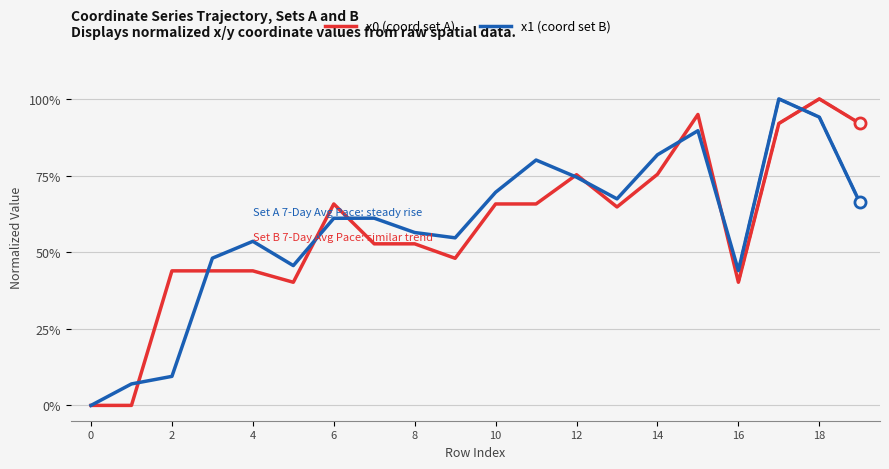

True or false: x0 (coord set A) has more than 2 points higher than both neighbors.

True